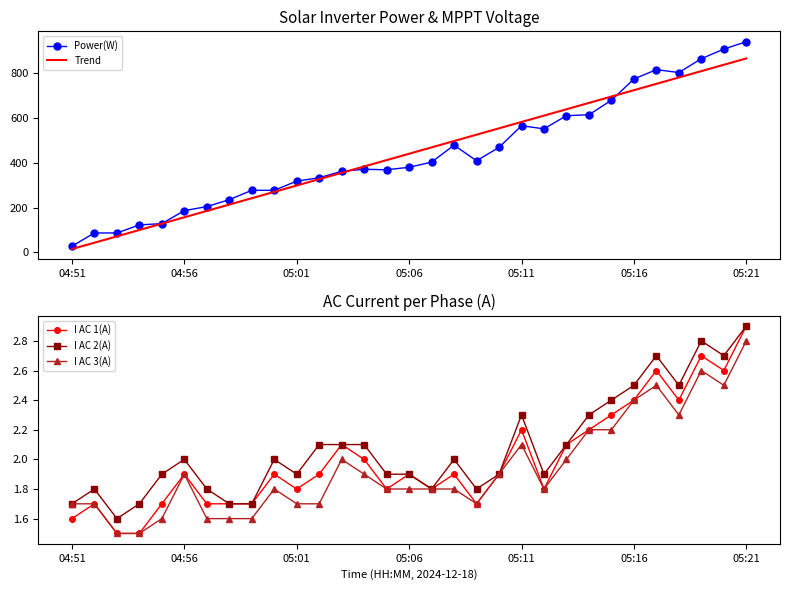

True or false: Trend and I AC 3(A) intersect in this chart.

False